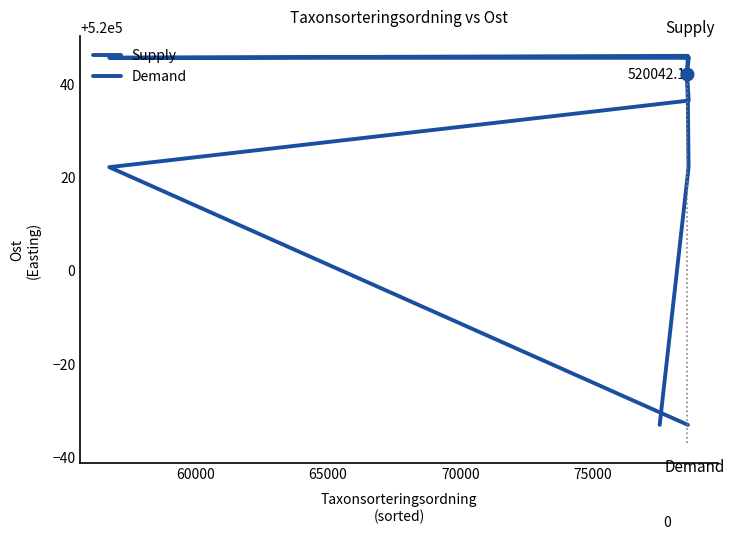

Which series has the largest total across all categories?

Supply